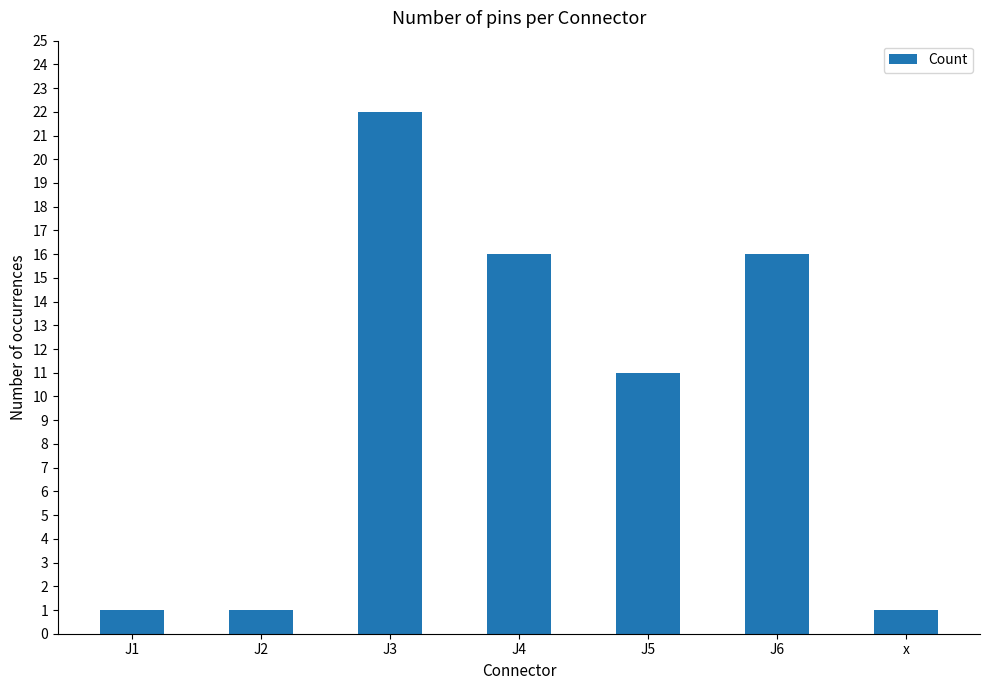

Reading left to right, extract all data points from this chart.

J1=1	J2=1	J3=22	J4=16	J5=11	J6=16	x=1